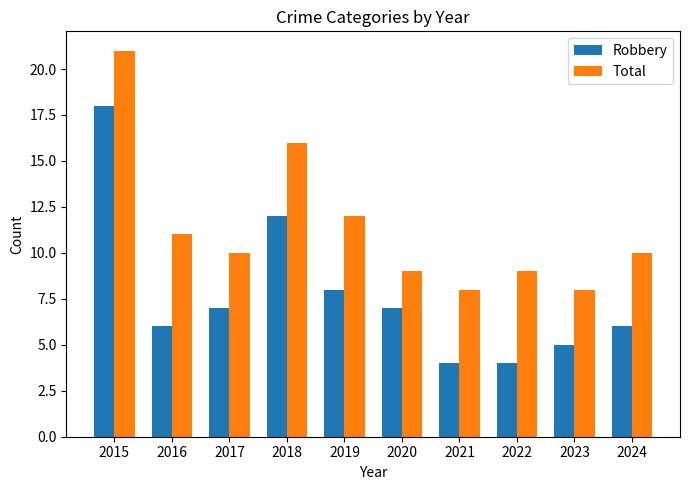

What is the total value across all series at 2024?

16